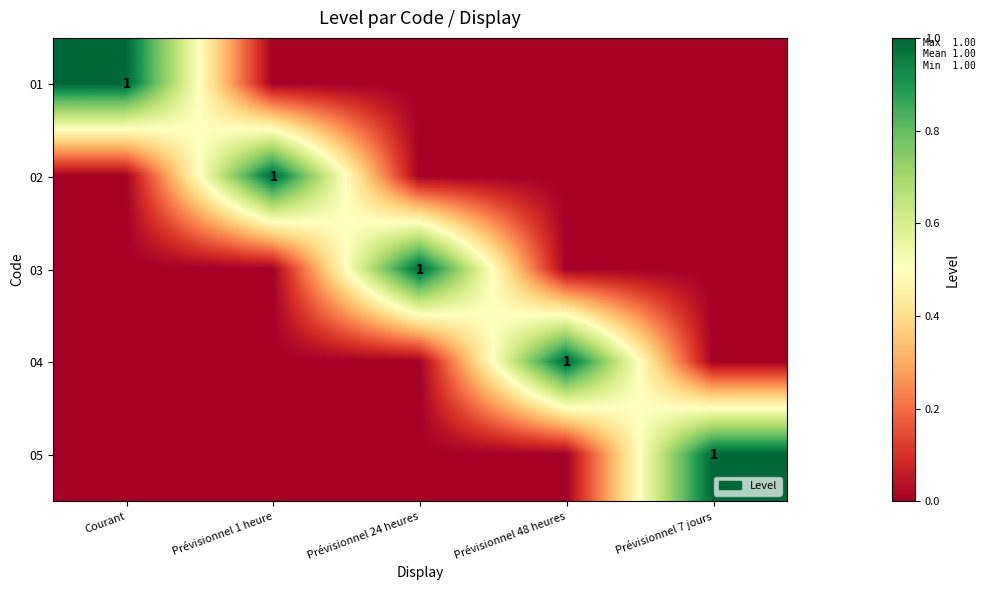

What is the sum of the 02 values at Courant and Prévisionnel 1 heure?

1